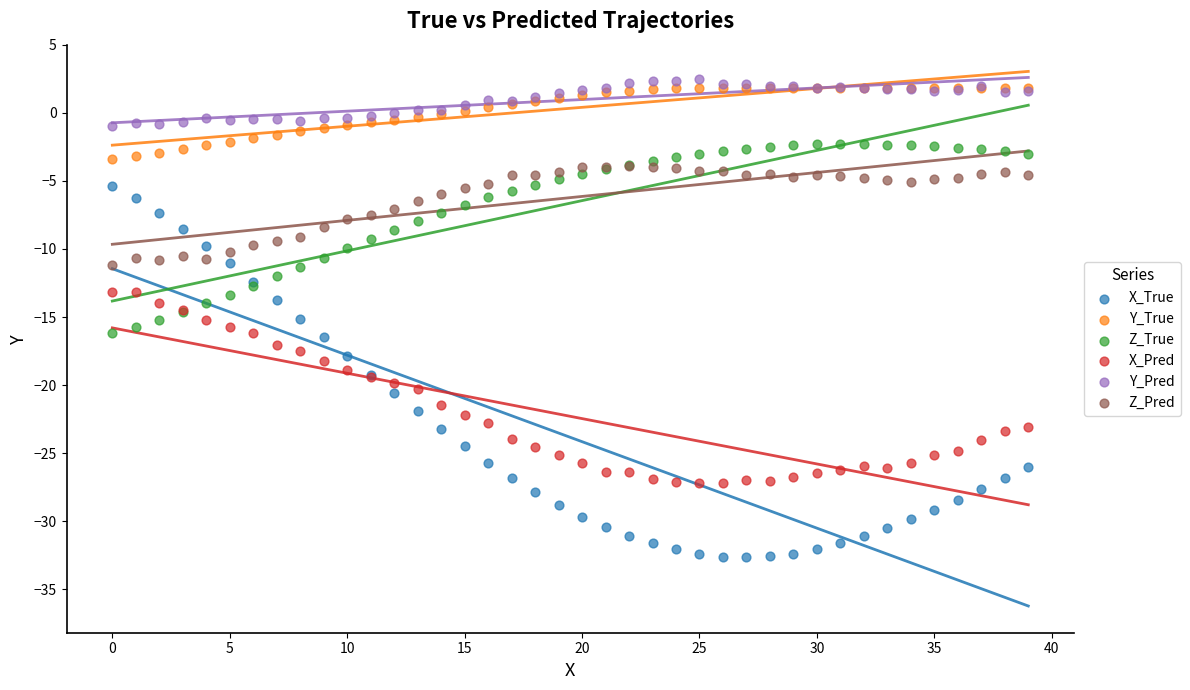

Which series contains the highest Y value?

Y_Pred